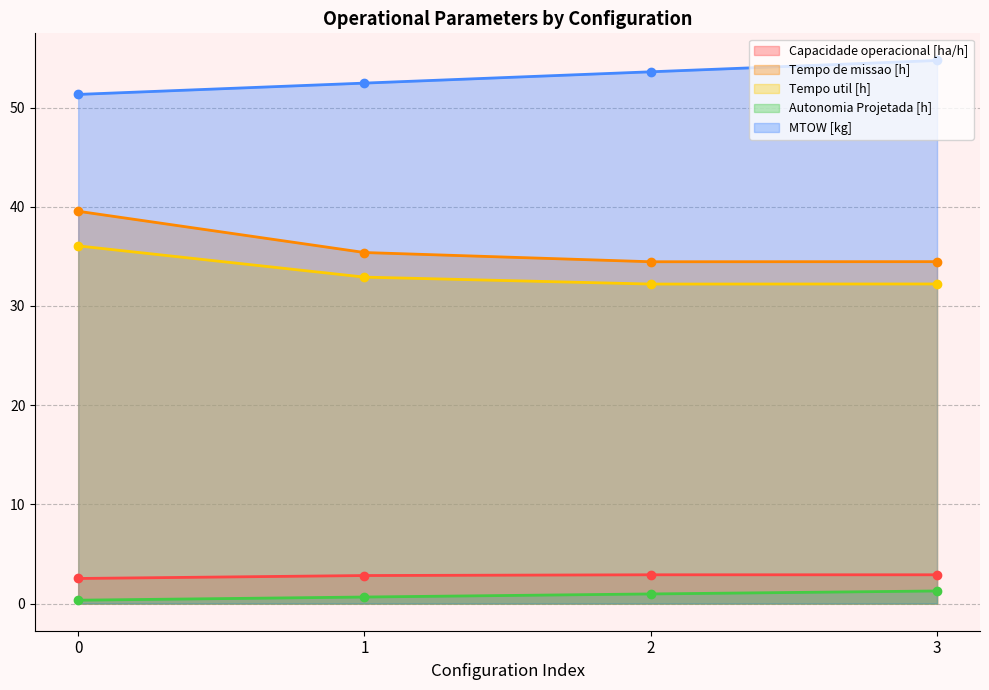

Reading right to left, transcribe all the data shown in this chart.

Capacidade operacional [ha/h]: 3=2.9	2=2.9	1=2.8	0=2.5
Tempo de missao [h]: 3=34.5	2=34.5	1=35.4	0=39.5
Tempo util [h]: 3=32.2	2=32.2	1=32.9	0=36.1
Autonomia Projetada [h]: 3=1.3	2=1.0	1=0.7	0=0.3
MTOW [kg]: 3=54.8	2=53.6	1=52.5	0=51.3